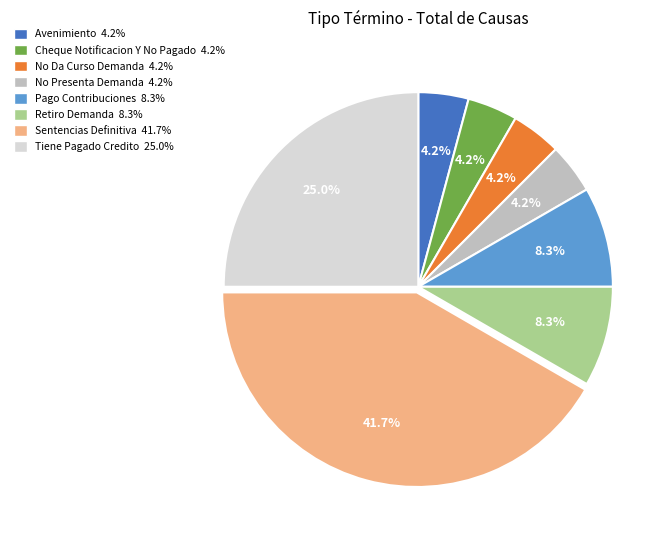

Count the number of slices in the pie.

8